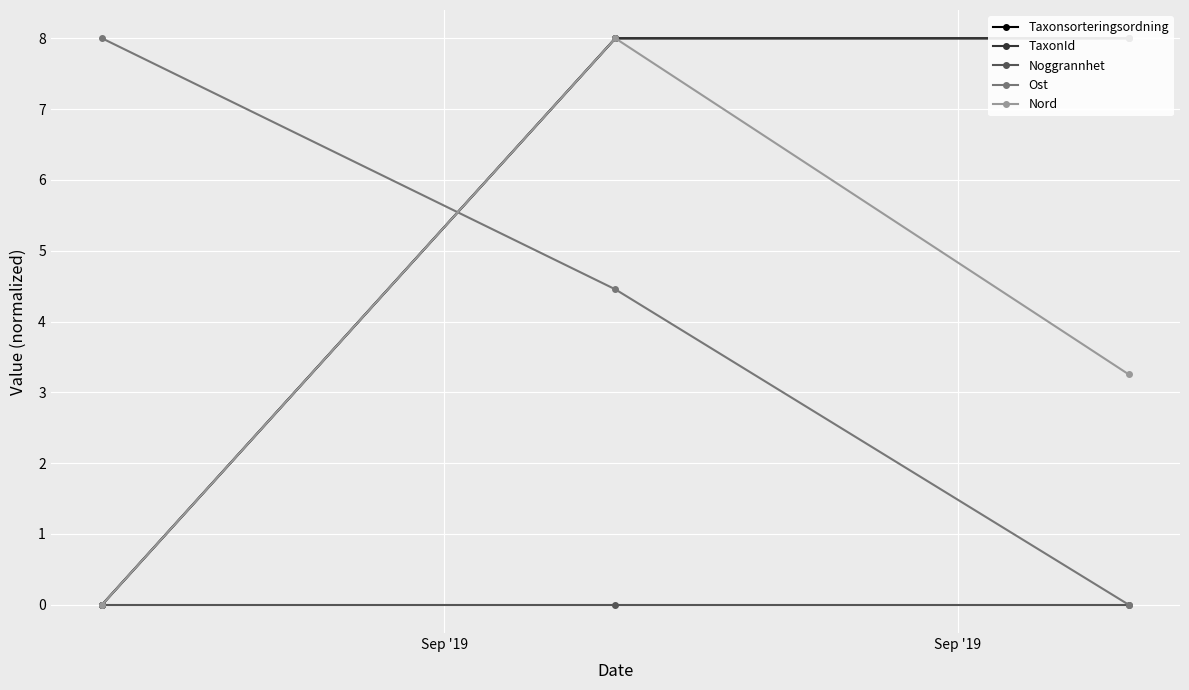

What is the value of the Nord point at the 2nd from the left?

8.0